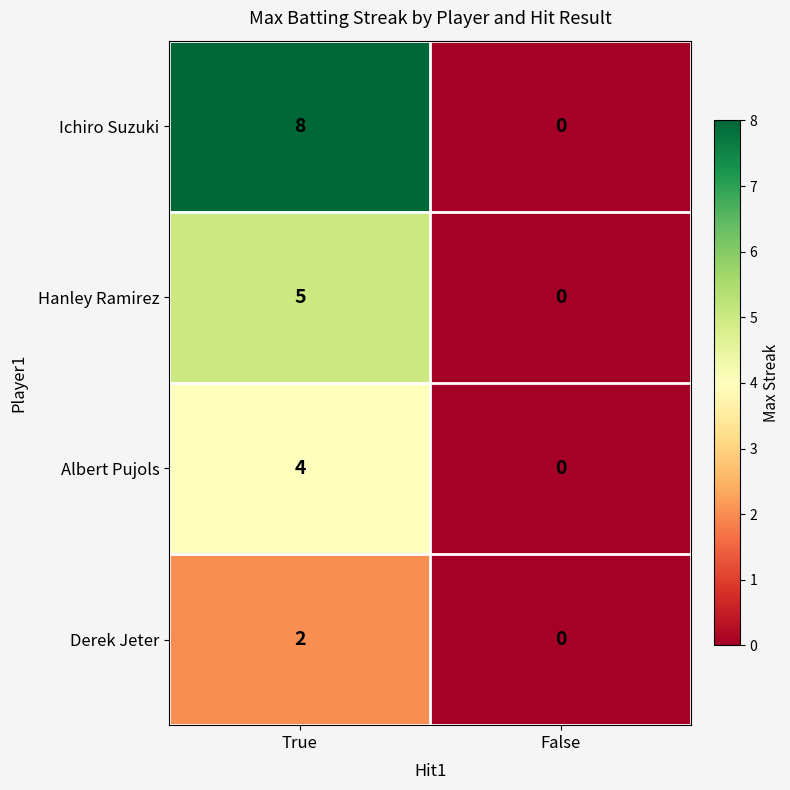

The Derek Jeter series shows 0 at False. True or false?

True